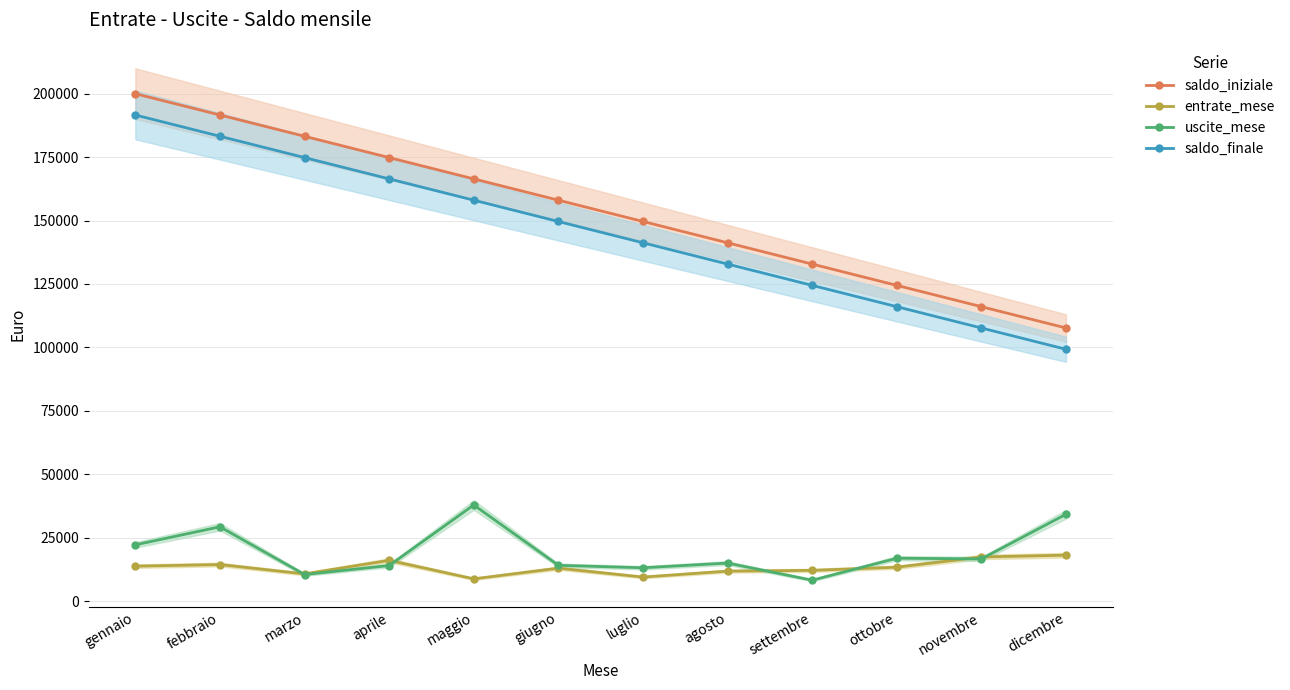

What is the lowest value of the saldo_finale series?

99263.1